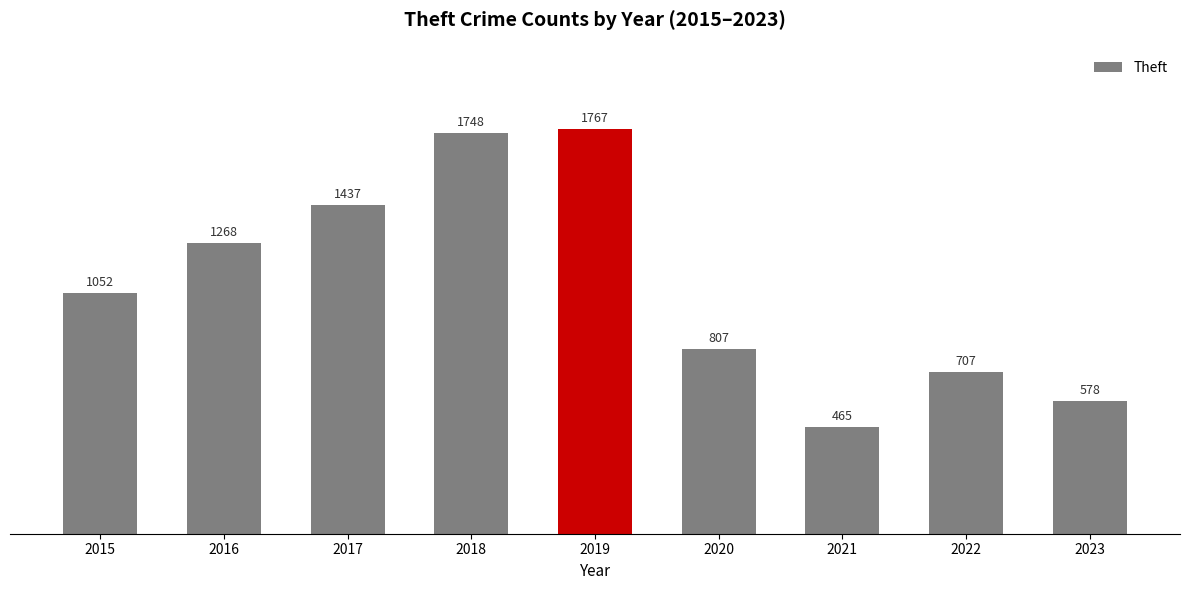

The value at 2023 is 578. True or false?

True